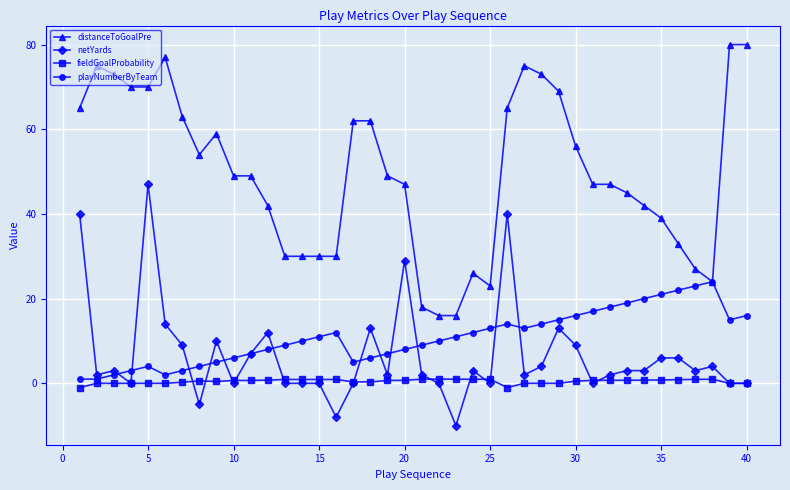

What is the sum of all playNumberByTeam values?

436.0